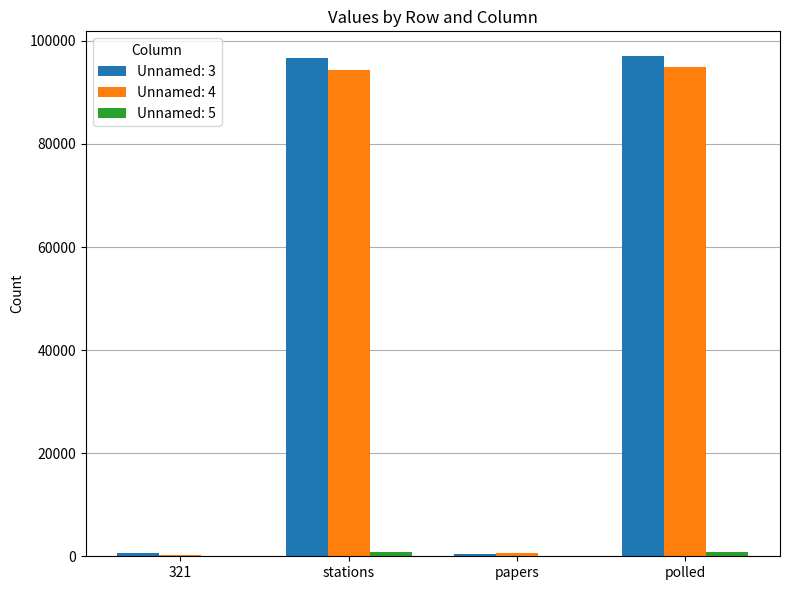

True or false: Unnamed: 3 has a value of 38280 at polled.

False